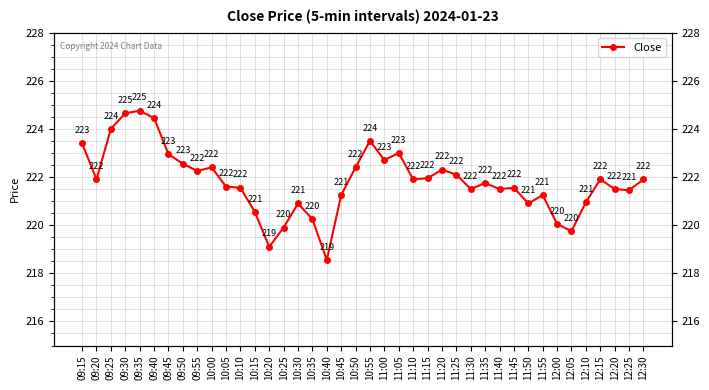

At which category does the data reach its first local peak?

09:35